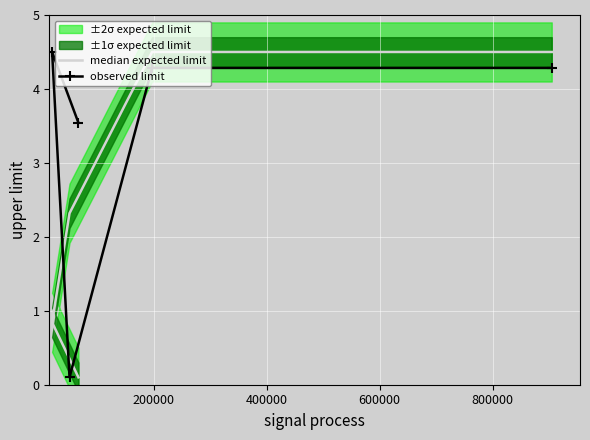

Is it true that median expected limit equals 4.5 at 800000?

True